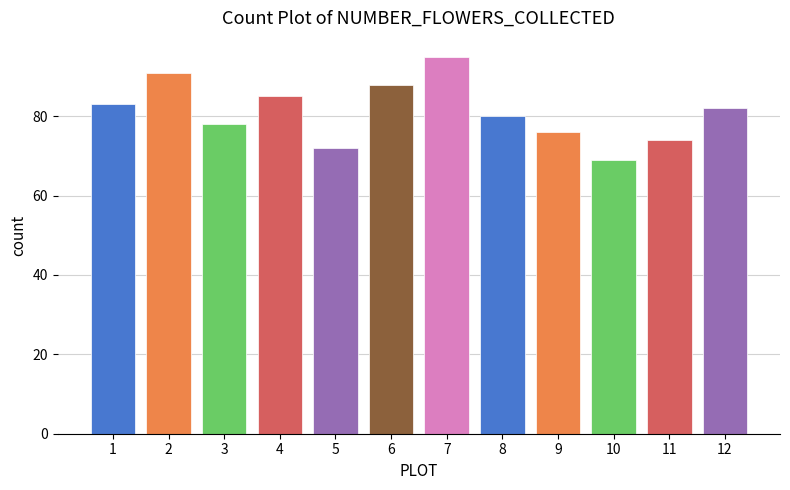

Reading left to right, extract all data points from this chart.

1=83	2=91	3=78	4=85	5=72	6=88	7=95	8=80	9=76	10=69	11=74	12=82